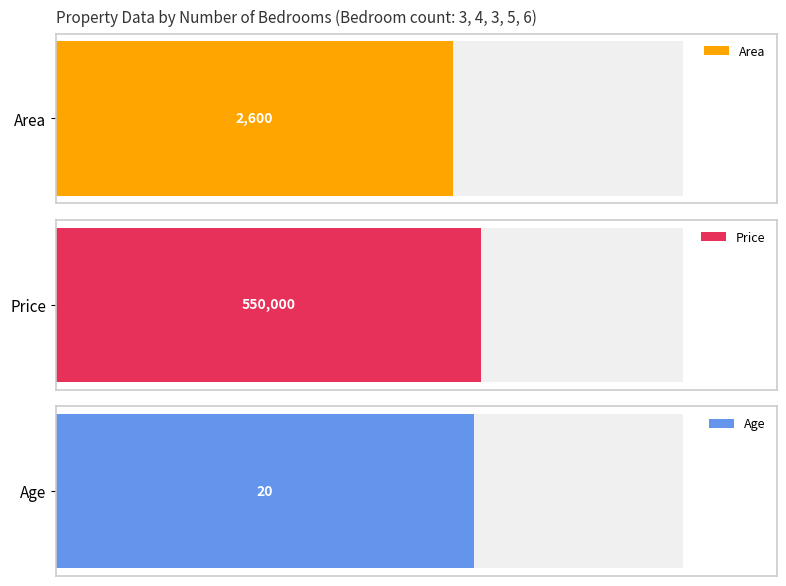

Where does the Price series first go above 595000?

5